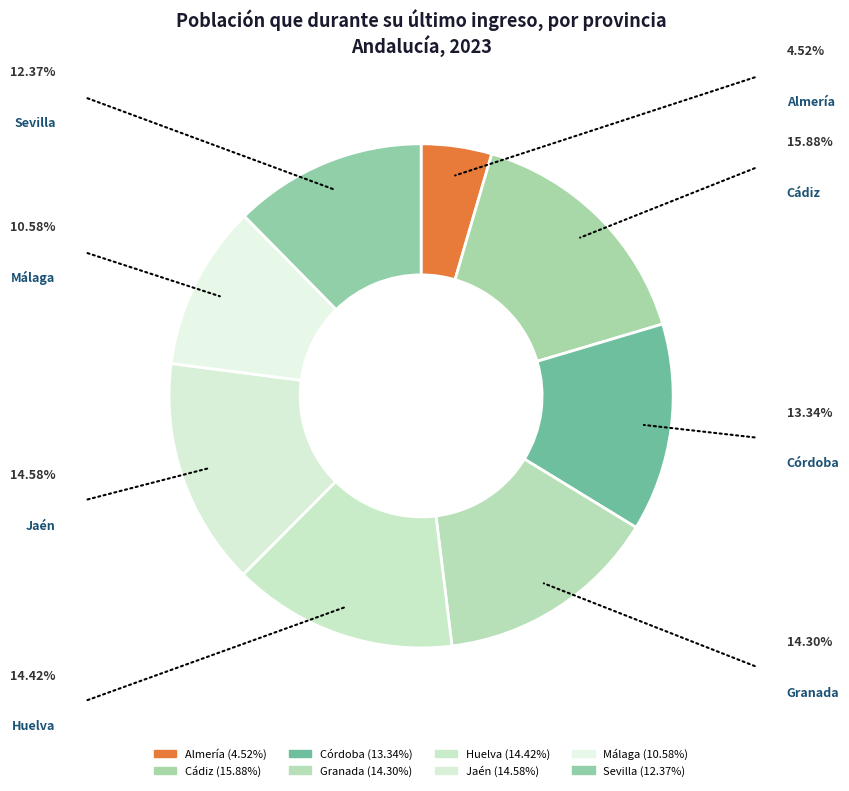

Count the number of slices in the pie.

8